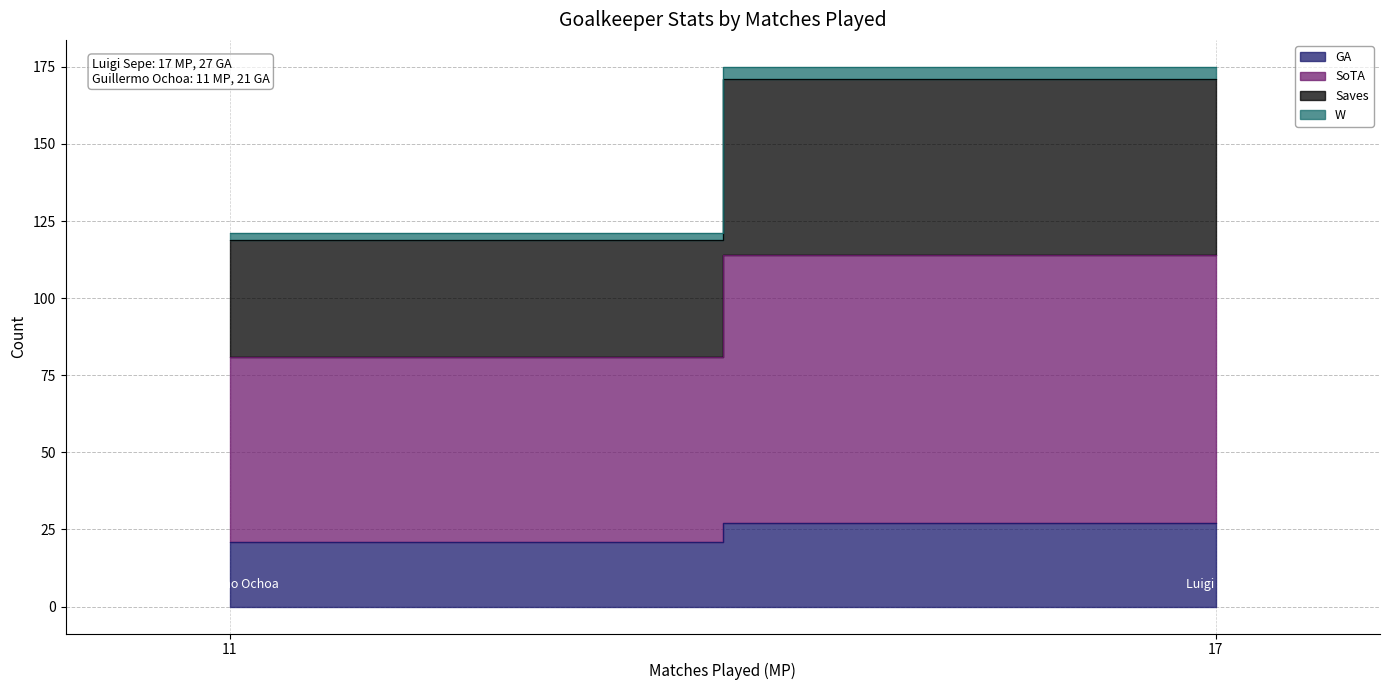

Rank the categories by GA value from lowest to highest.

Guillermo Ochoa, Luigi Sepe